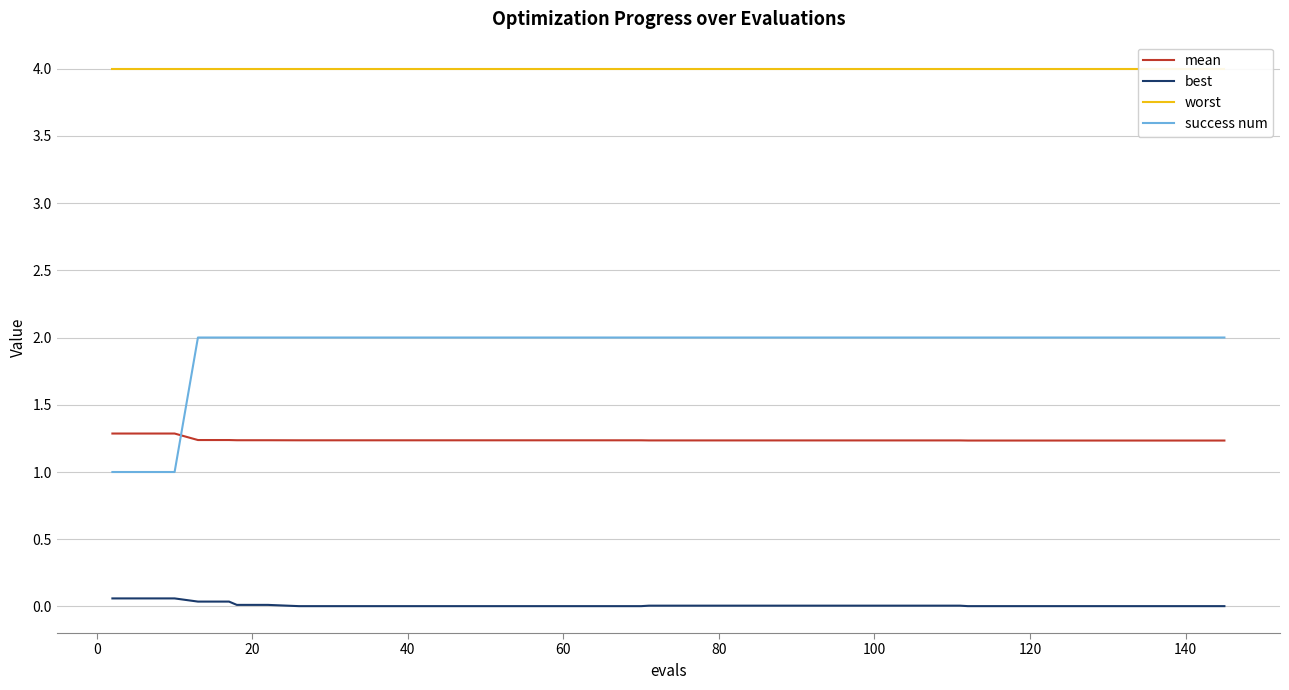

How many times do success num and mean cross each other?

1